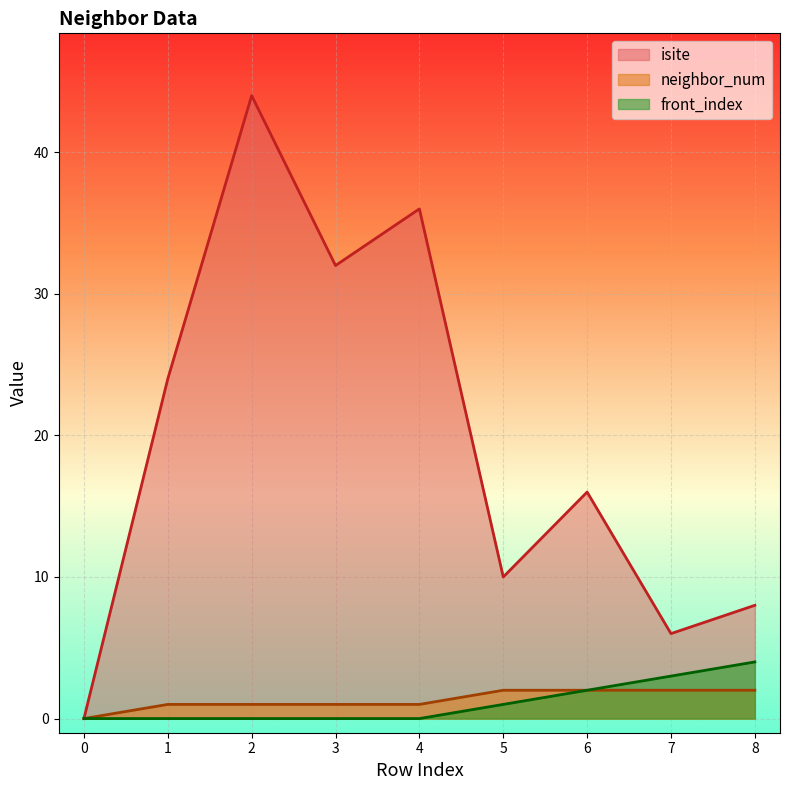

What is the difference between the highest and lowest values at 2?

44